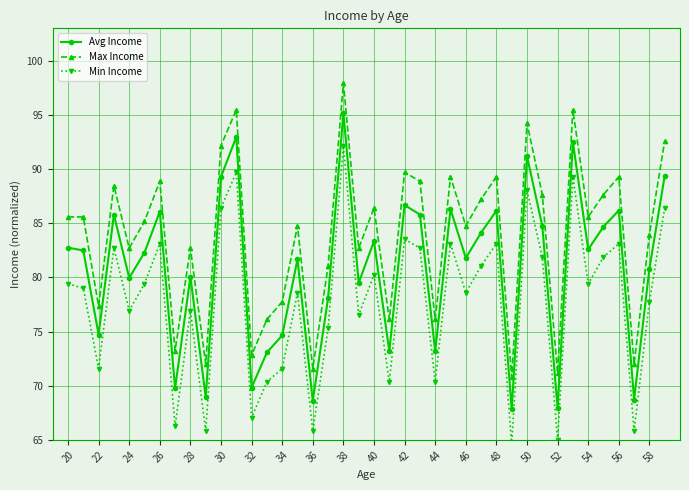

What are all the series names shown in the legend?

Avg Income, Max Income, Min Income